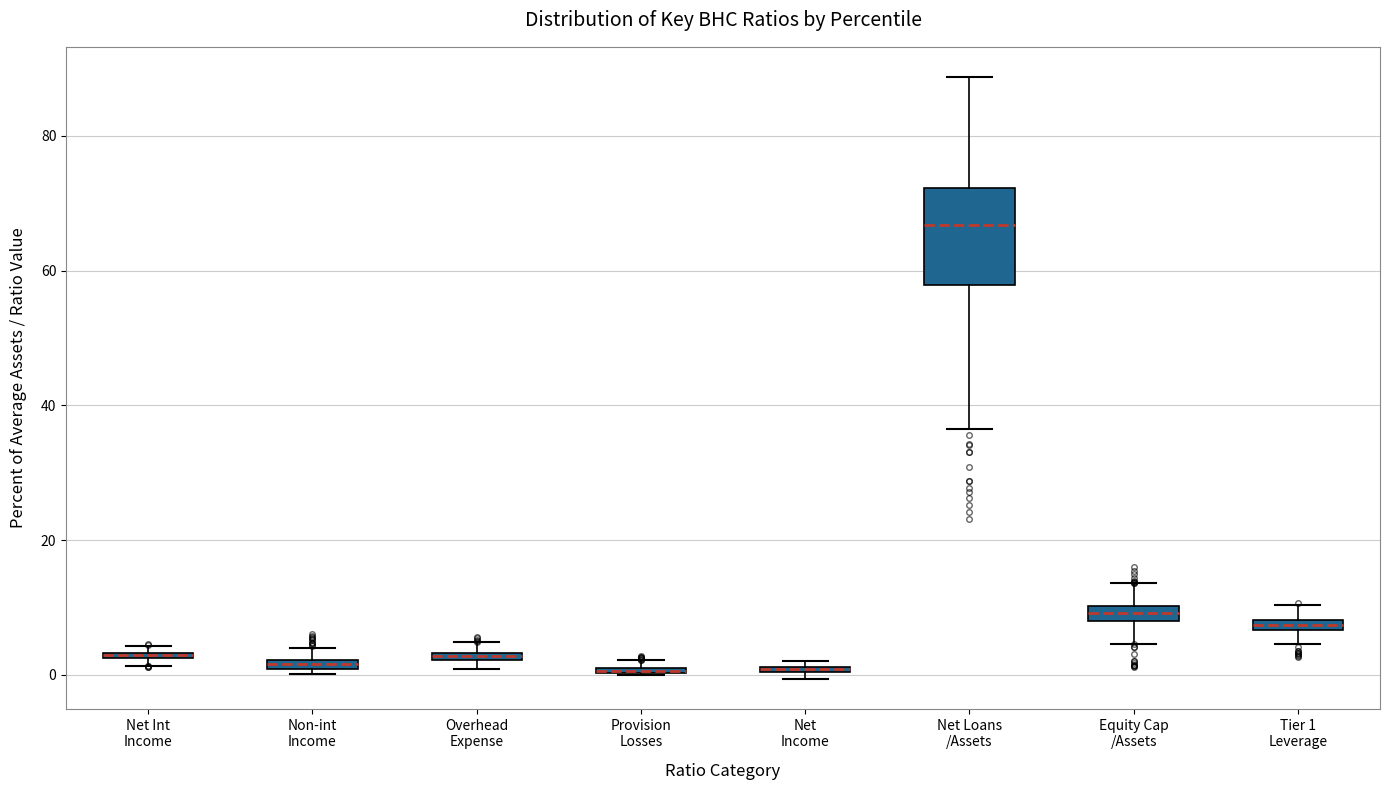

Where is the upper edge of the box for Net Income on the y-axis? The values are not printed on the chart, so give them approximately, as read against the axis.

2